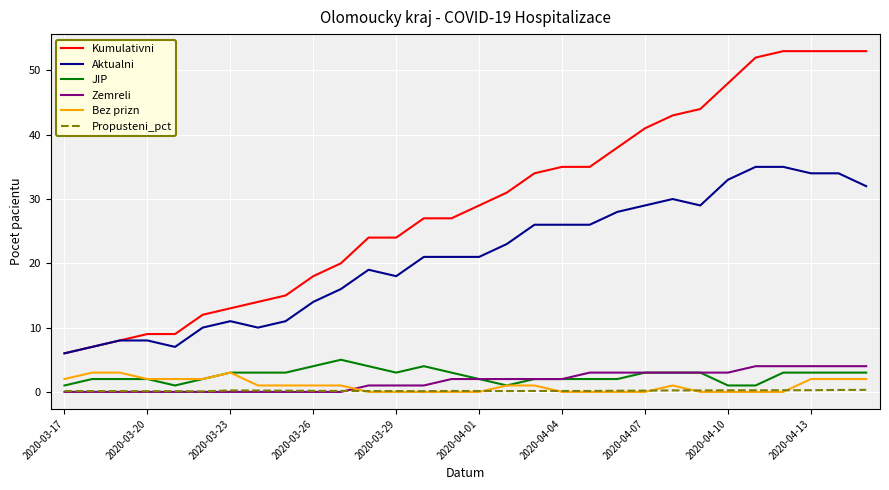

What is the sum of all Aktualni values?

628.0